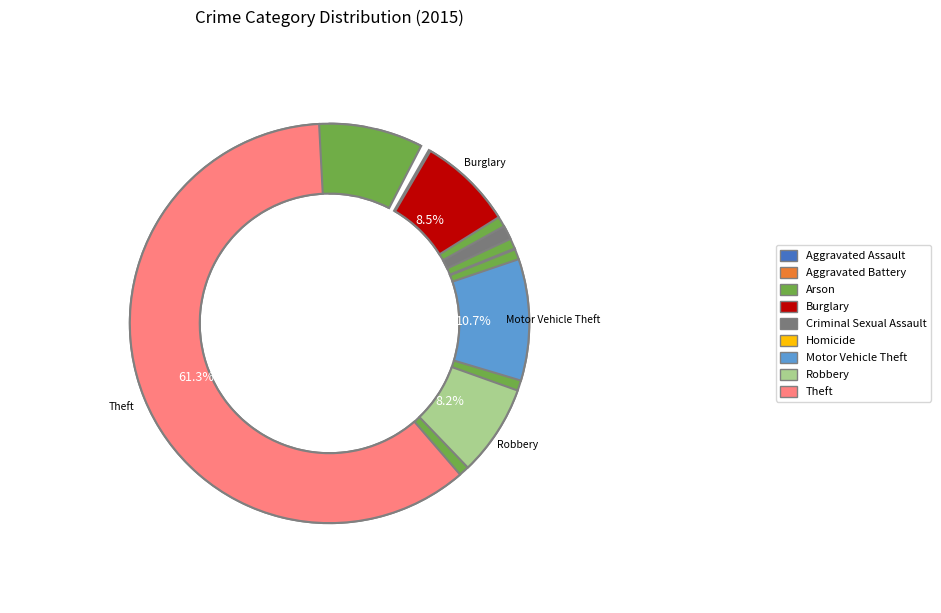

To the nearest percent, what is the difference between the largest and smallest slice percentages?

61%